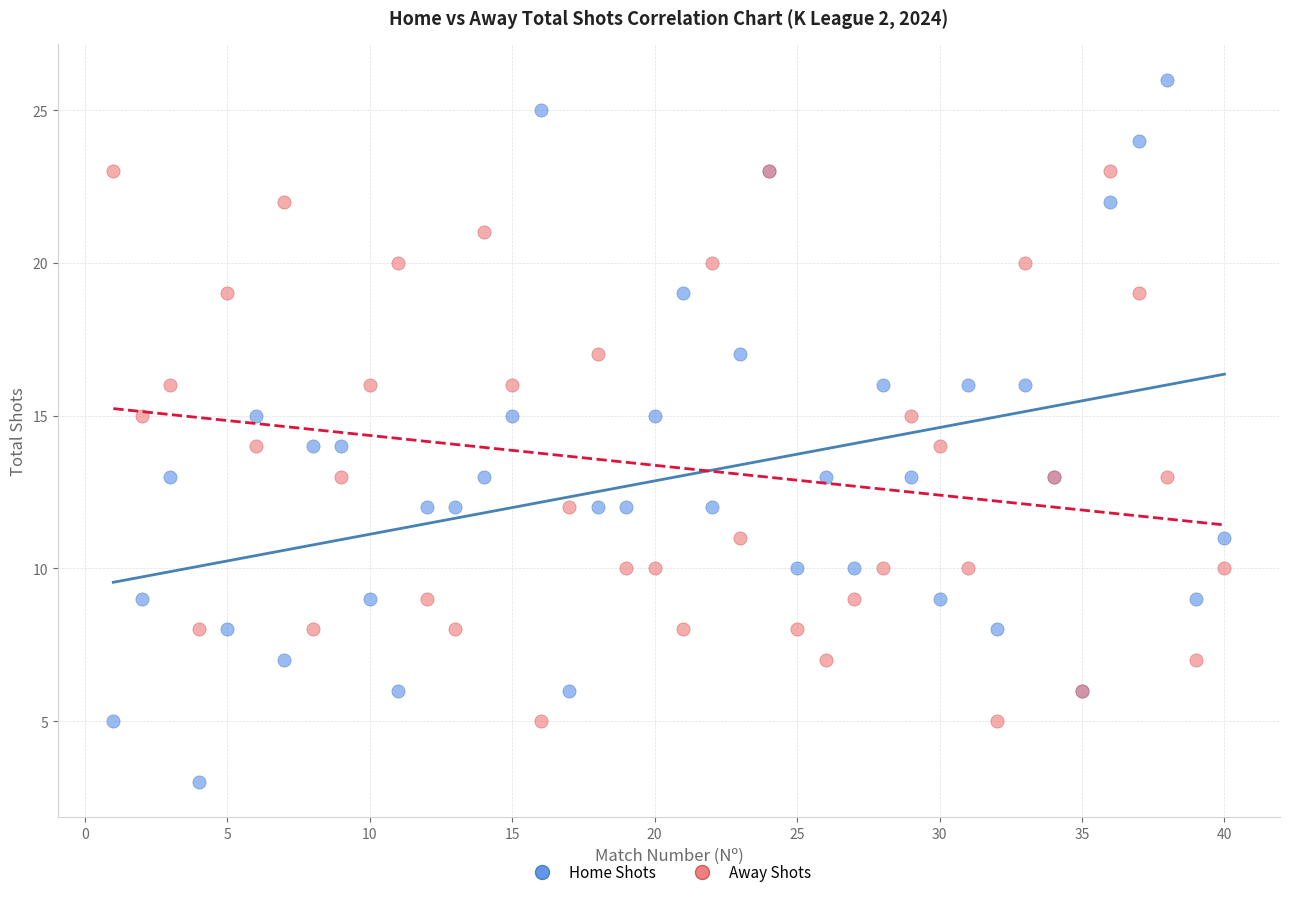

What is the X range (max minus min) for the scatter plot?

39